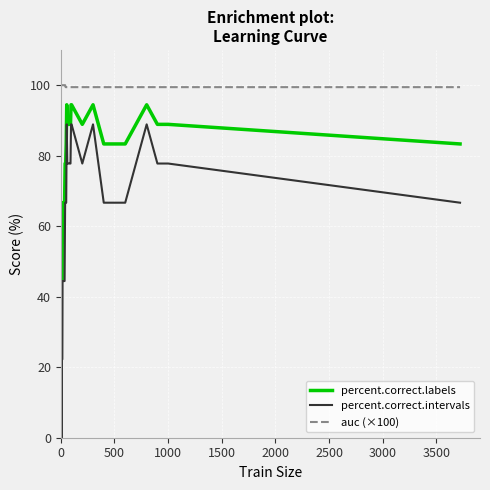

Which series has the widest spread of values?

percent.correct.intervals